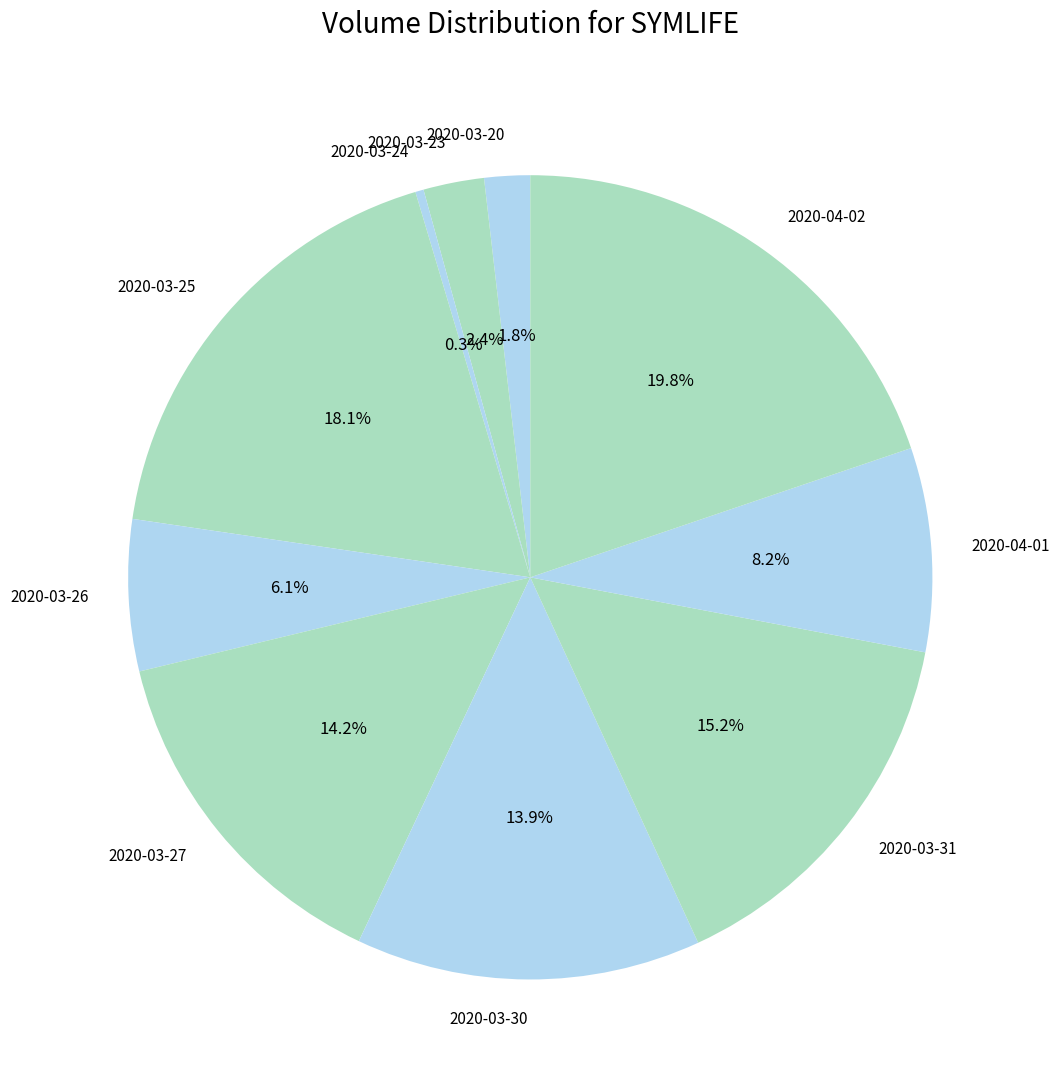

To the nearest percent, what portion does 2020-03-25 represent?

18%